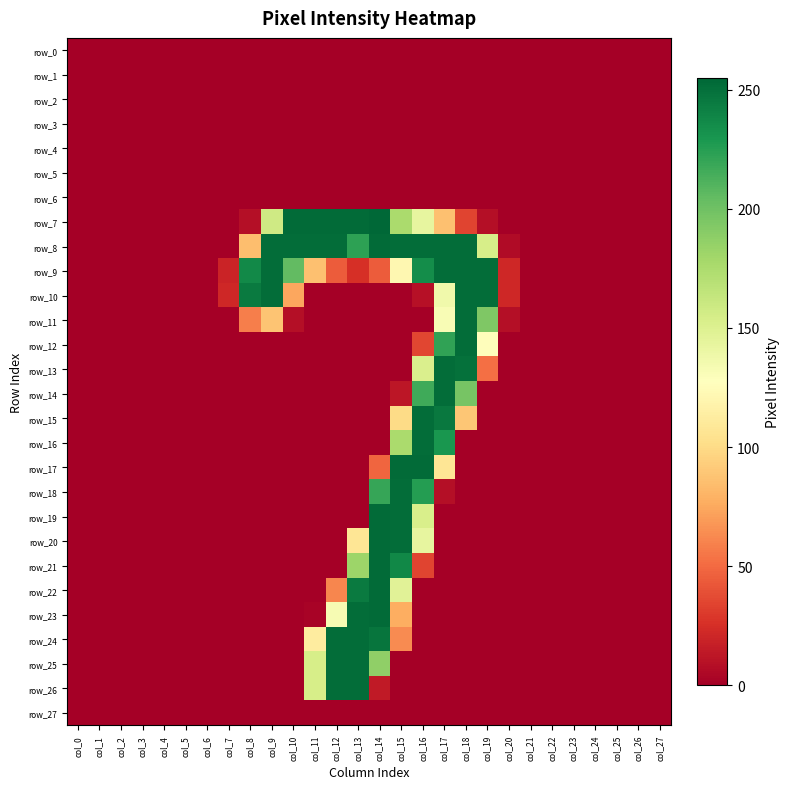

What is the spread (max minus min) of values at col_10?

253